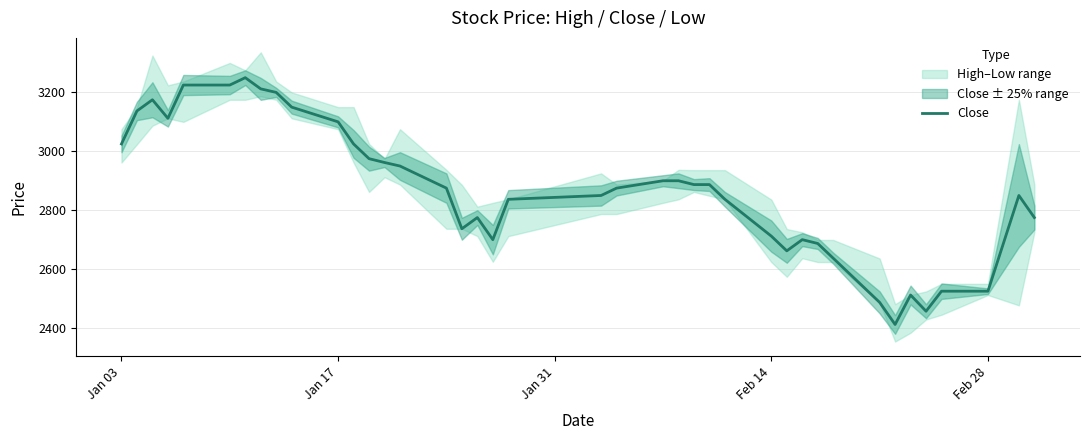

The value of Close at Jan 03 is 4421. True or false?

False